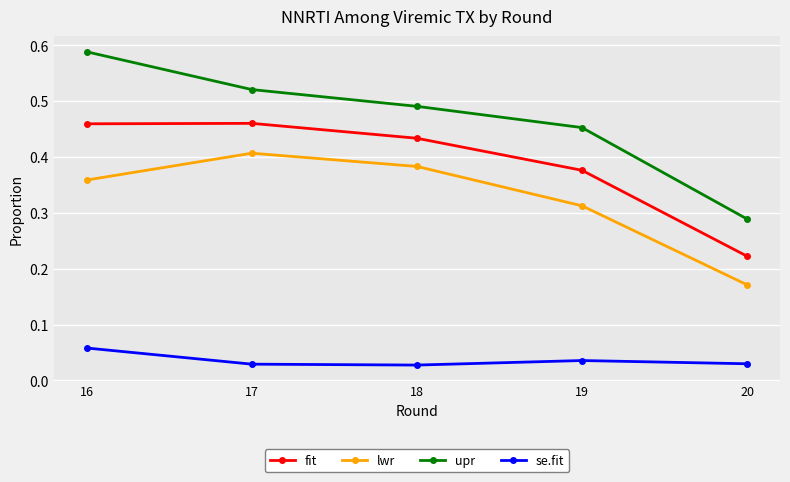

How many lines are shown in the chart?

4